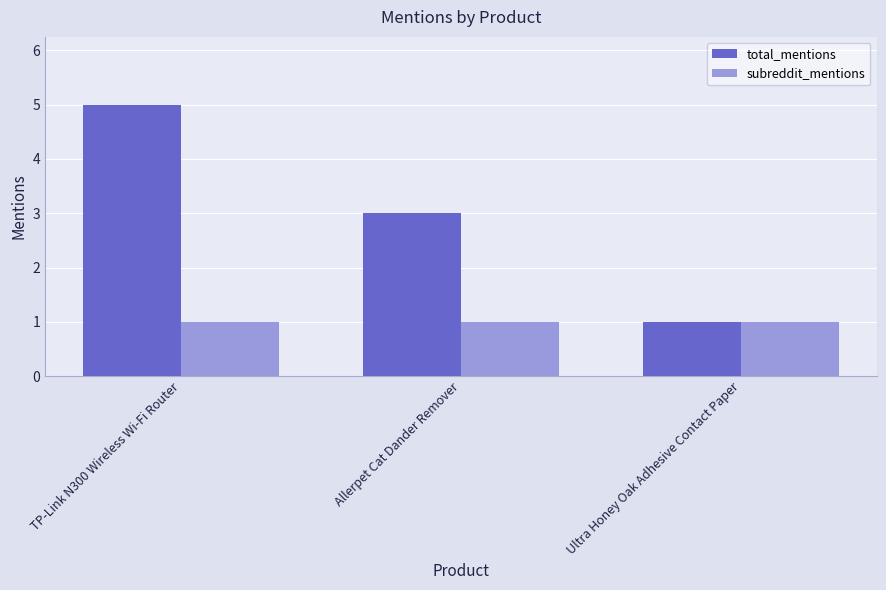

What is the highest value of the subreddit_mentions series?

1